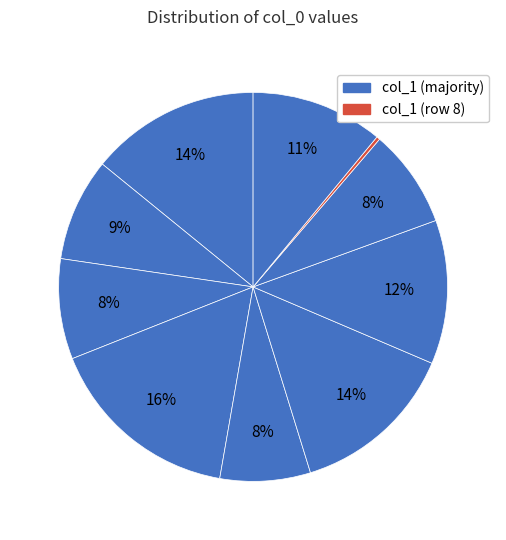

How many slices are in this pie chart?

10